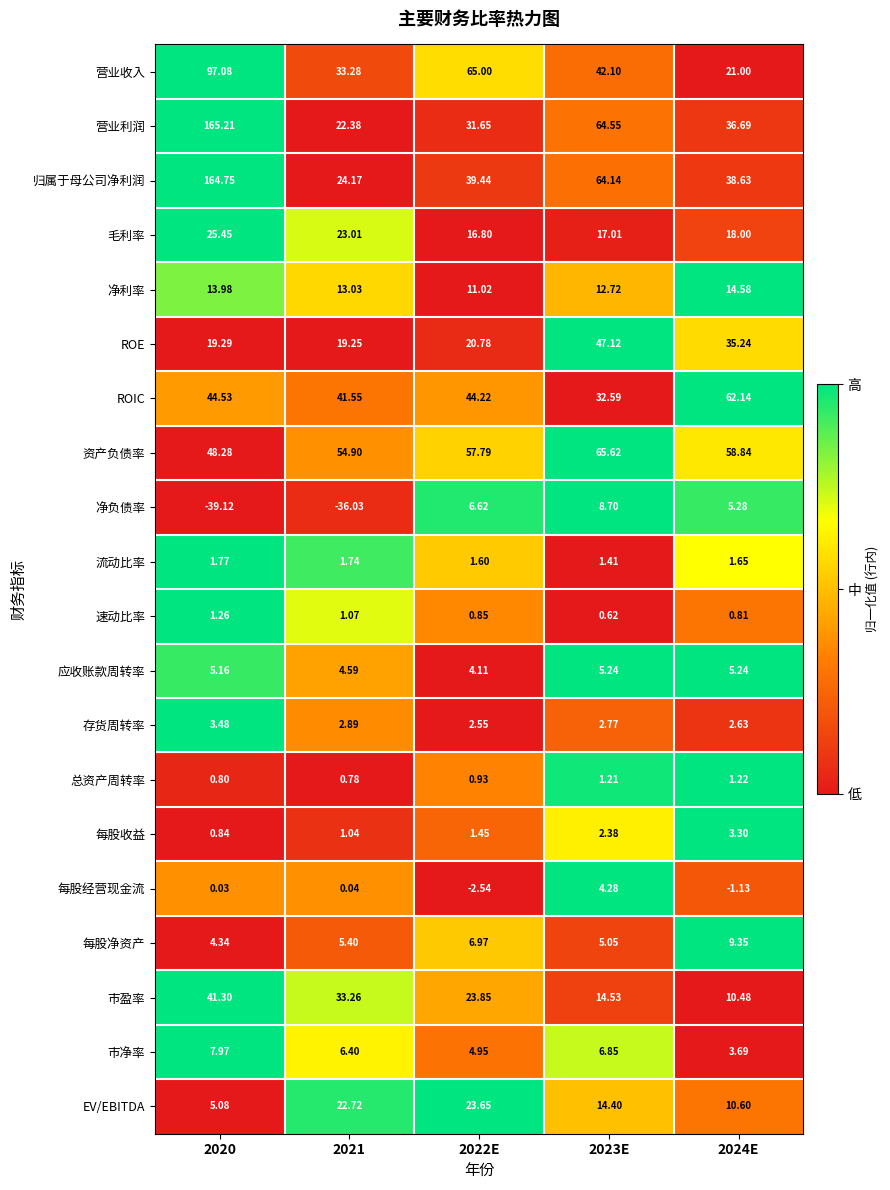

Between 2020 and 2023E, which series saw the biggest shift?

营业利润